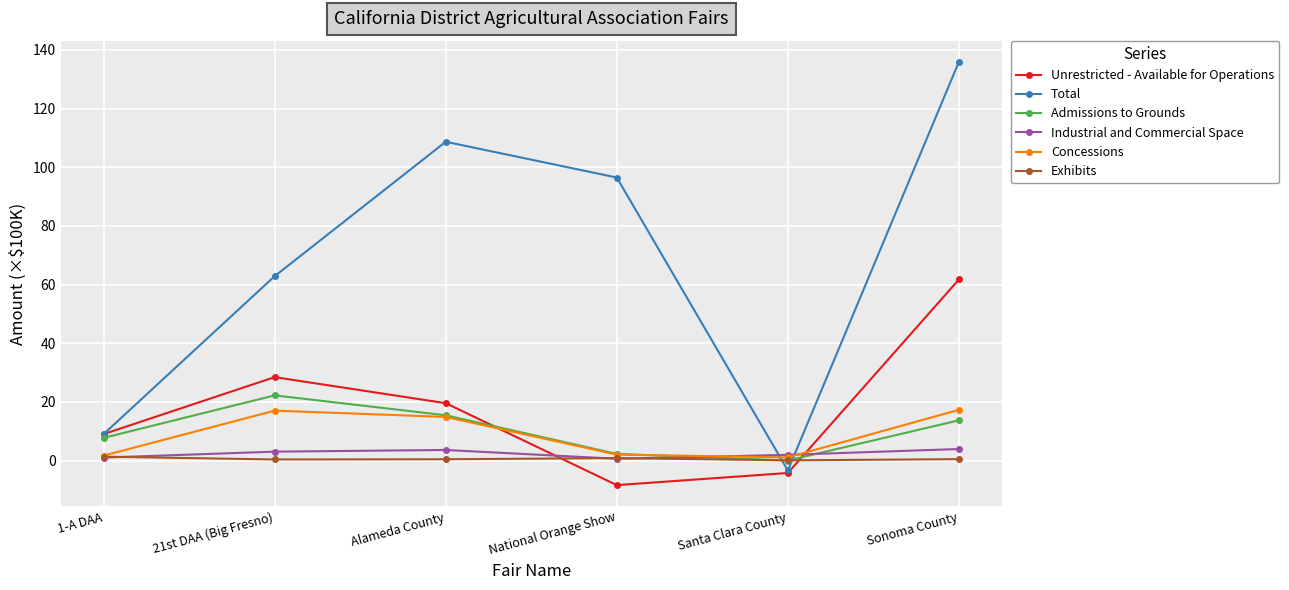

True or false: Total has a value of 155.1 at National Orange Show.

False